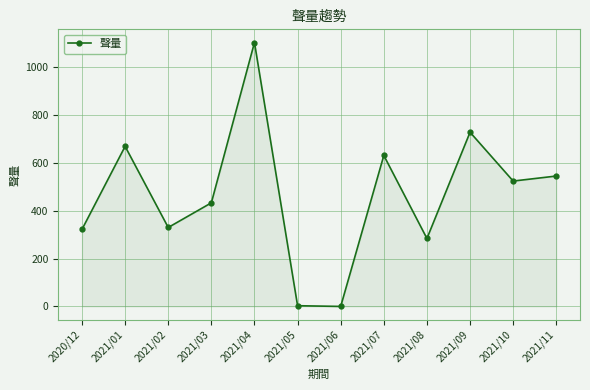

Is it true that the value at 2021/04 is 1616?

False